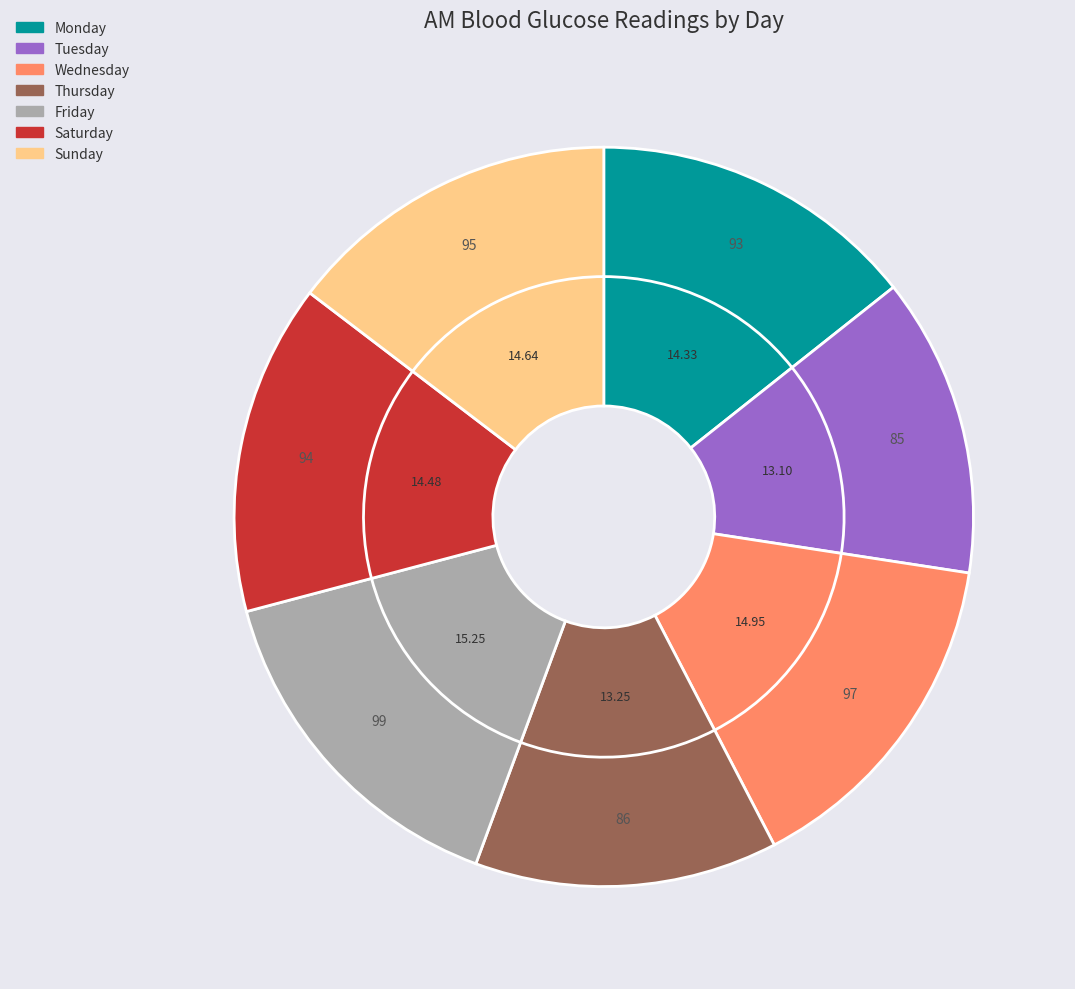

The Sunday slice represents 15% of the pie. True or false?

True